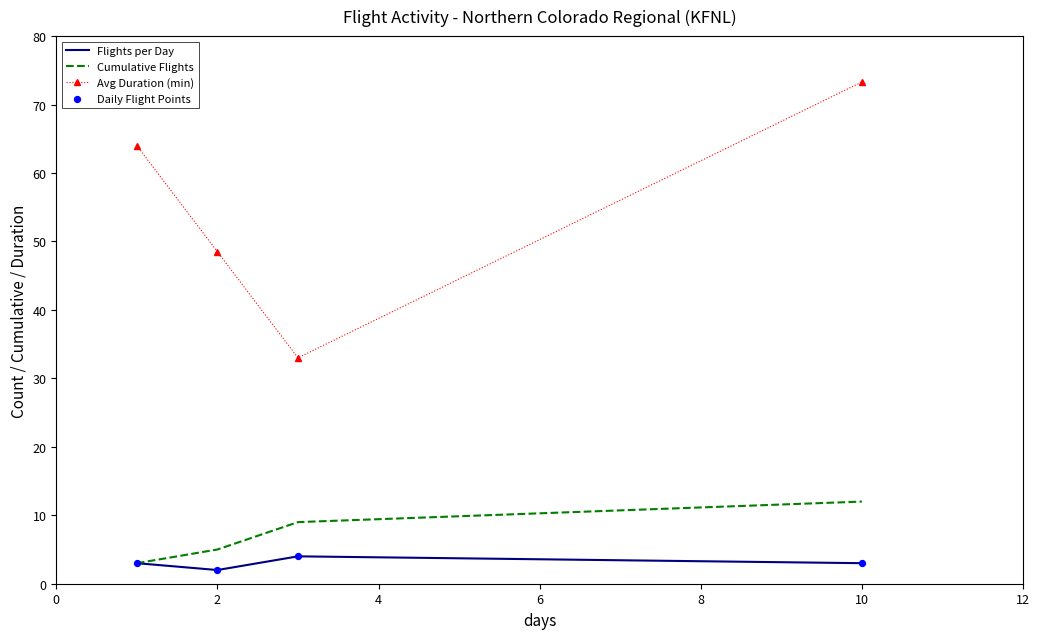

Which series has the largest total across all categories?

Avg Duration (min)